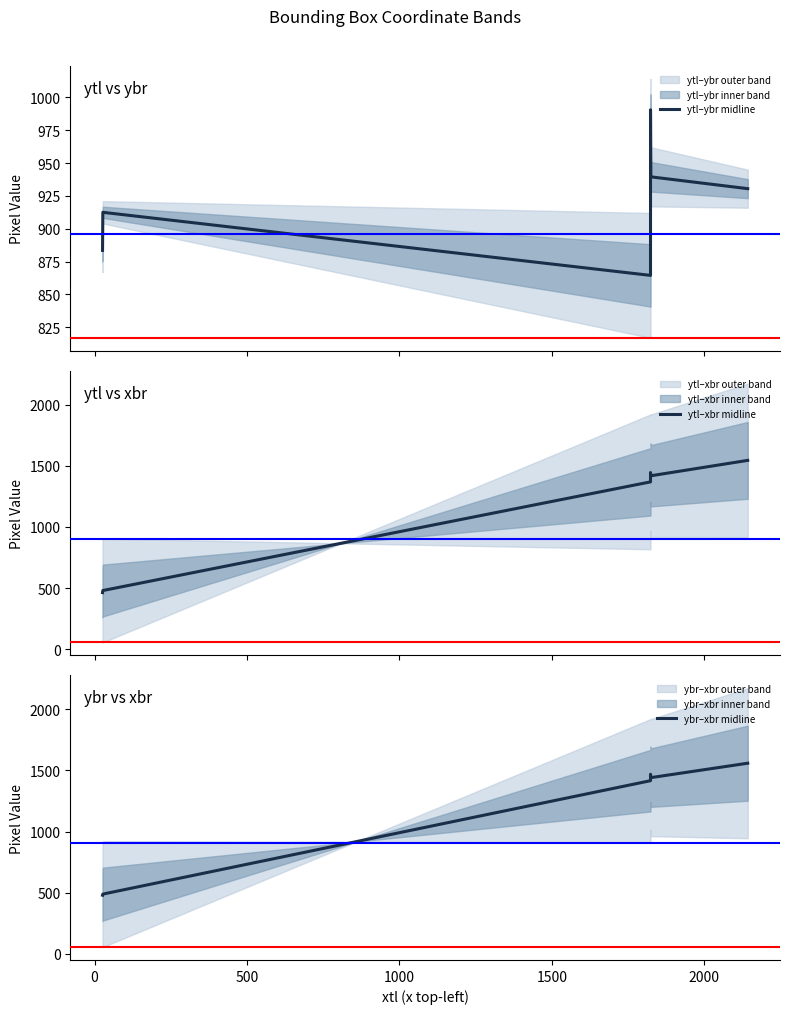

What is the label of the 2nd point from the right?

1500